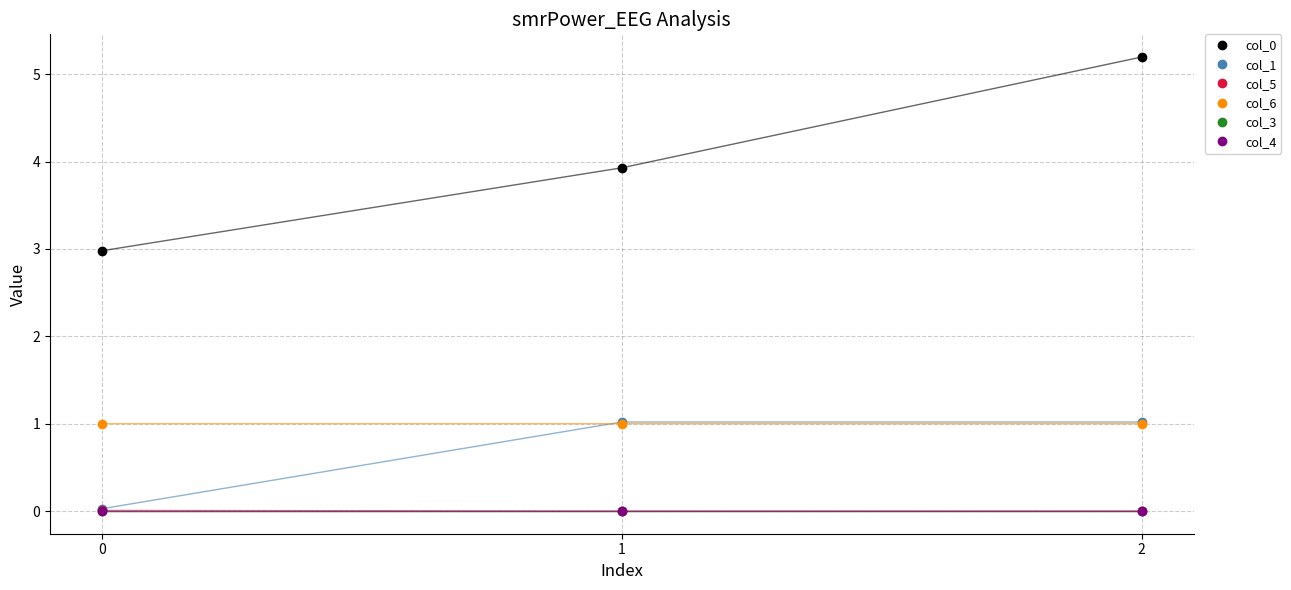

Which series has the largest range (max minus min)?

col_0